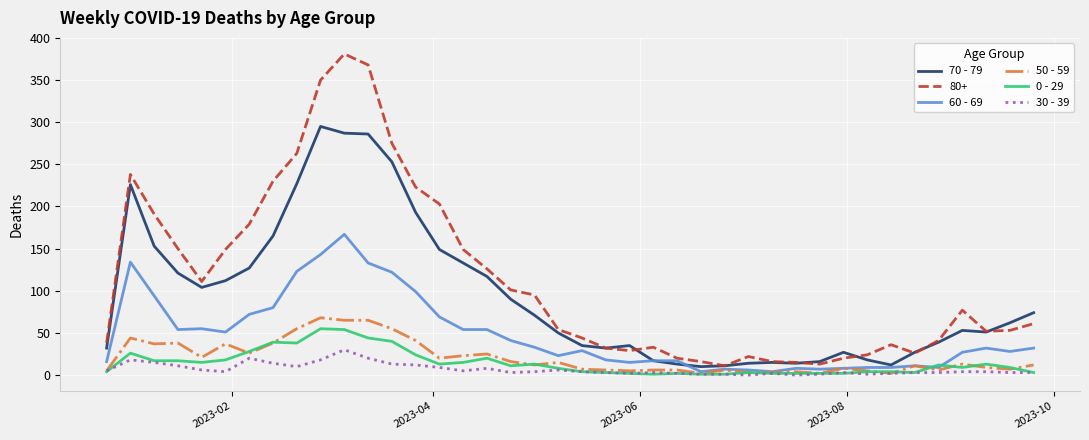

Which series has the widest spread of values?

80+